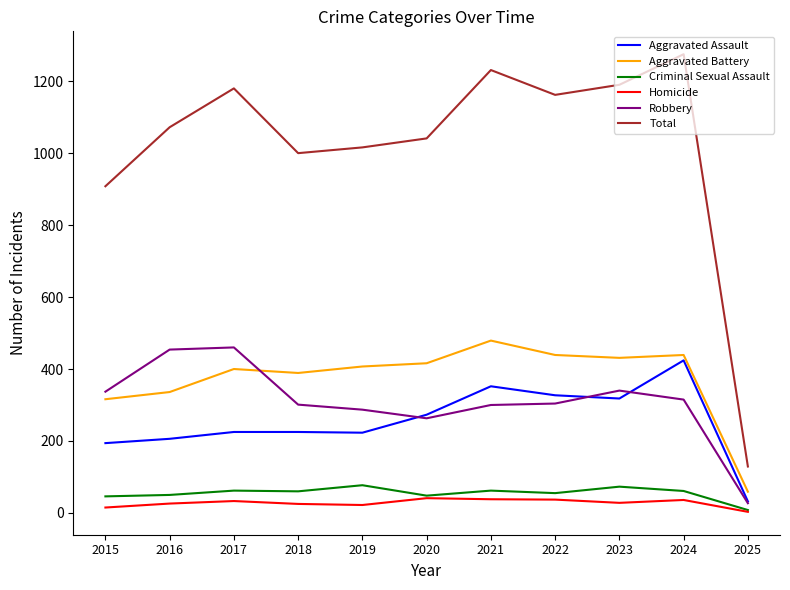

Does the chart display data point markers on the line(s)?

No